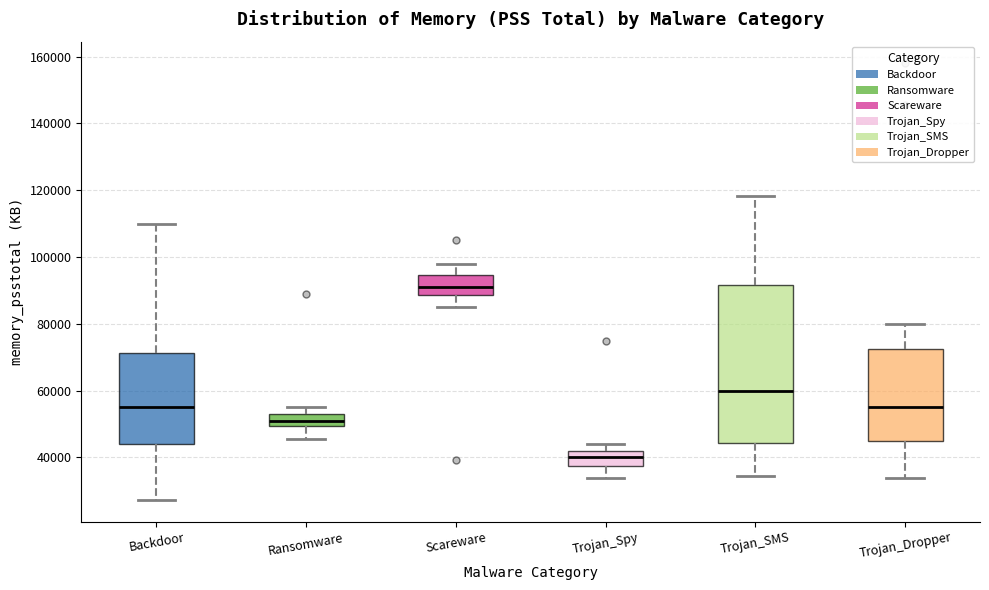

Which box has the lowest median line?

Trojan_Spy